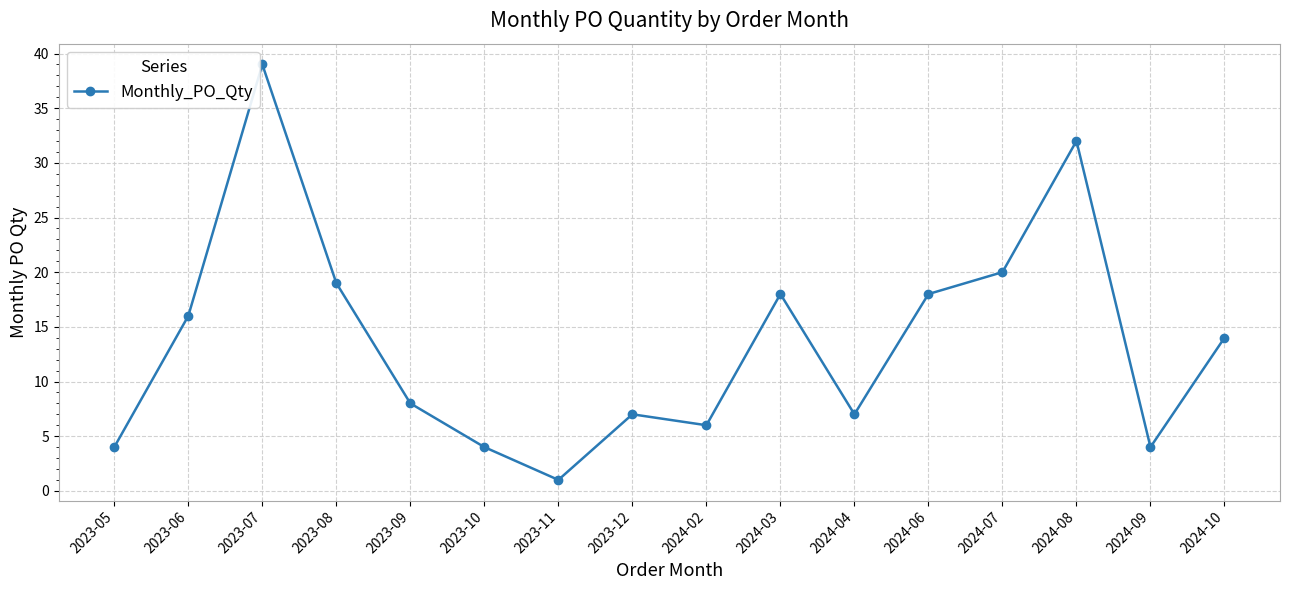

Which label corresponds to the smallest value in the chart?

2023-11